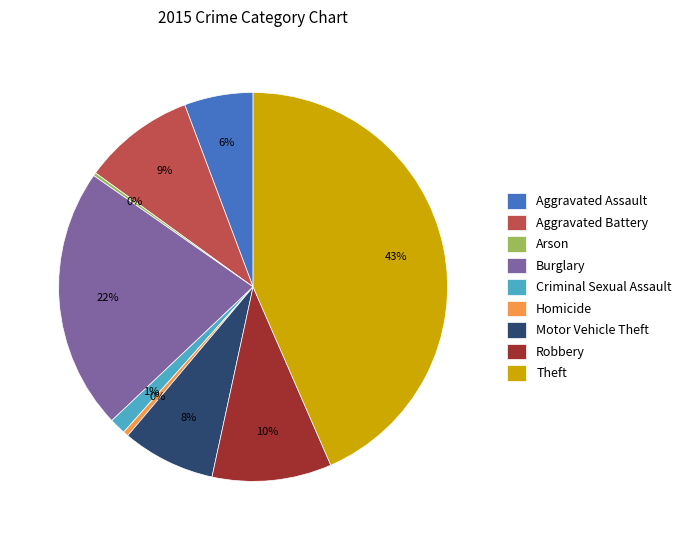

Does Aggravated Assault account for over 50% of the chart?

No